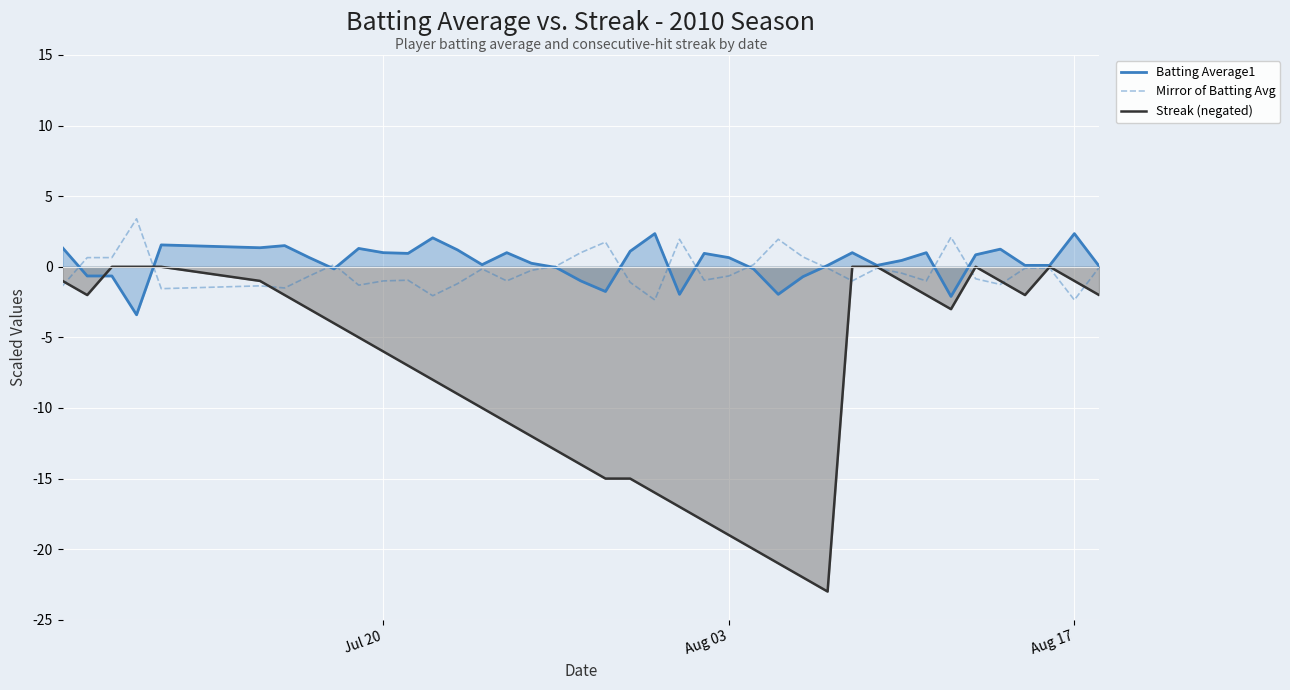

Which series has the widest spread of values?

Streak (negated)